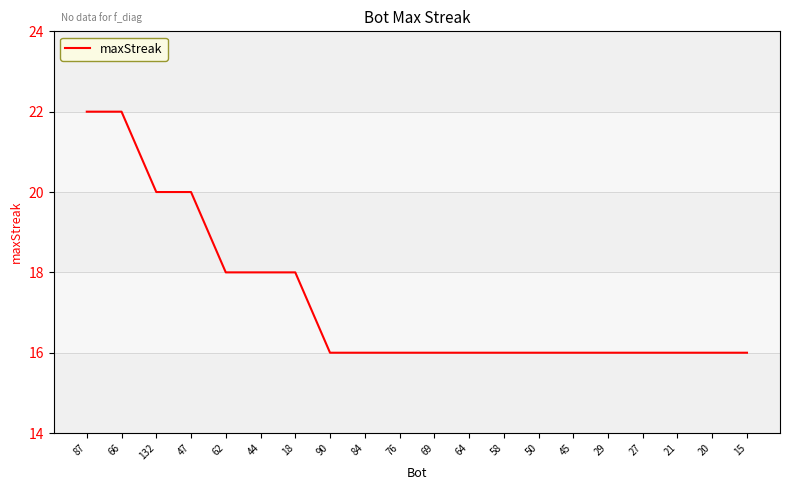

What is the smallest value displayed?

16